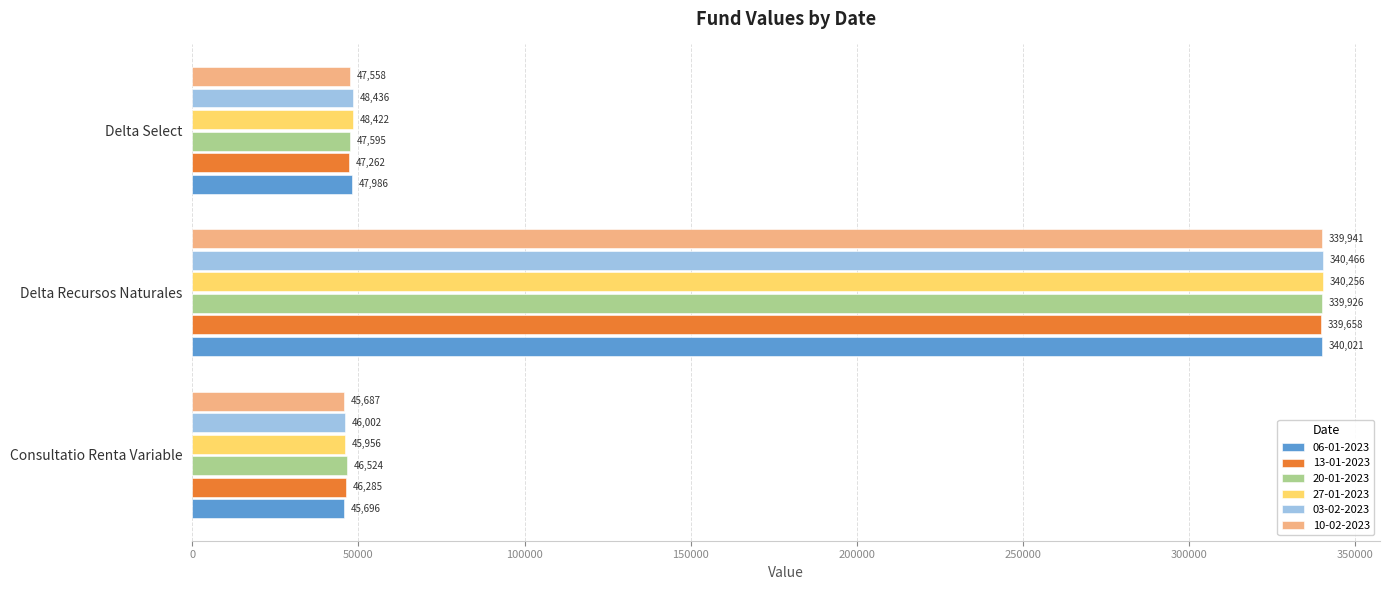

What is the difference between the maximum and minimum values in the 06-01-2023 series?

294324.5